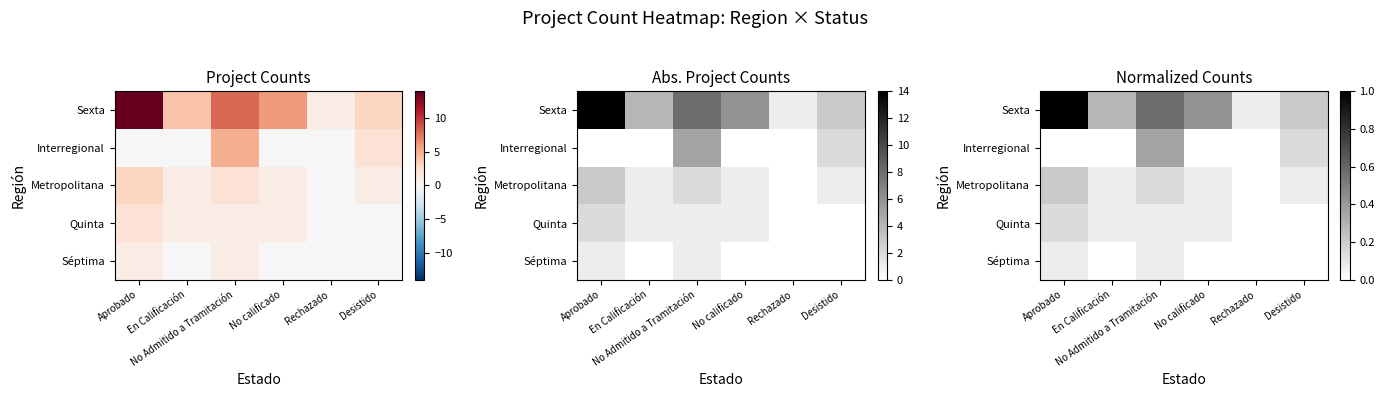

The Metropolitana series shows -0.1 at Rechazado. True or false?

False